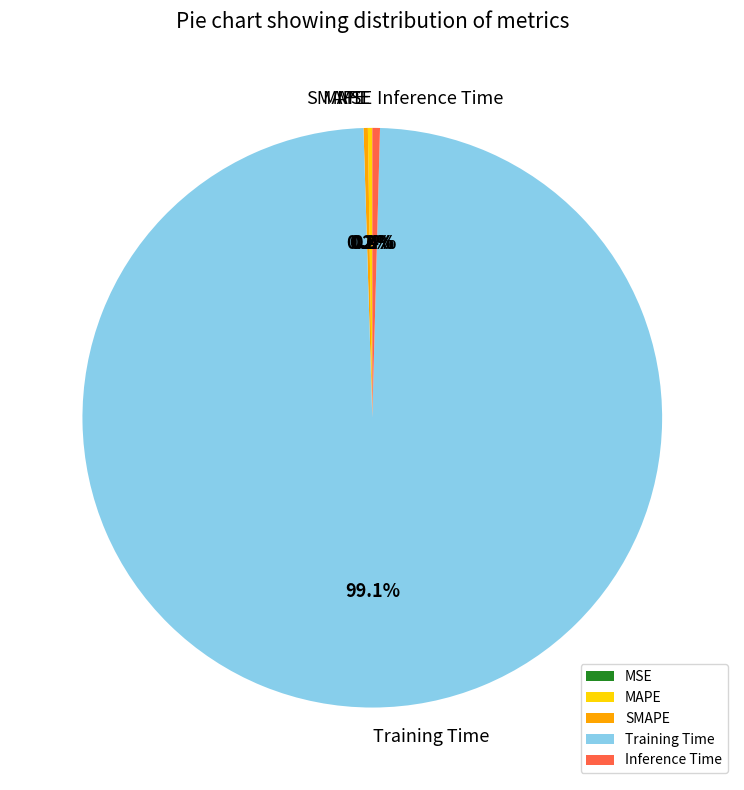

Which category accounts for the majority?

Training Time